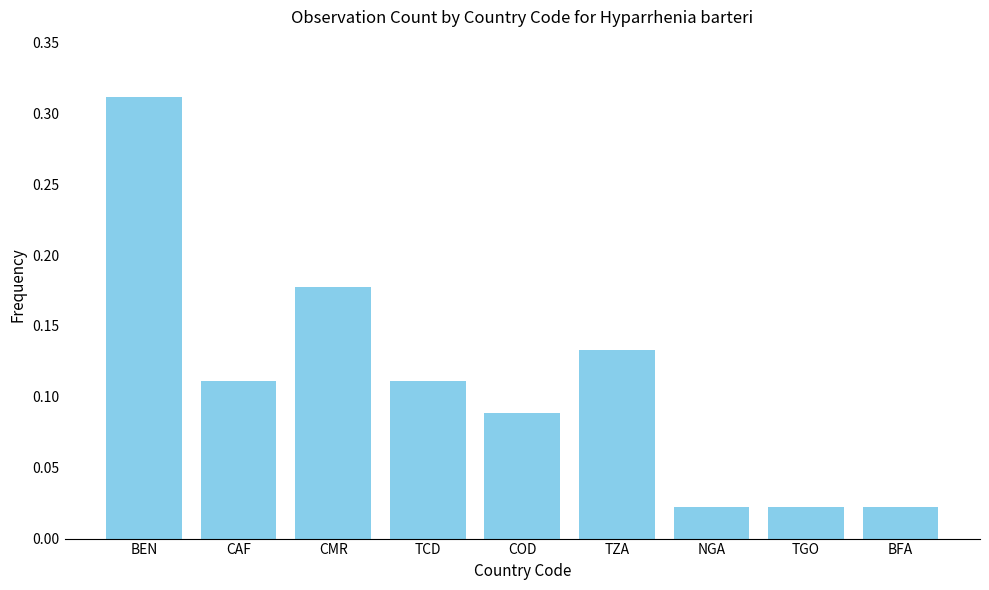

Between CMR and TCD, which is larger?

CMR